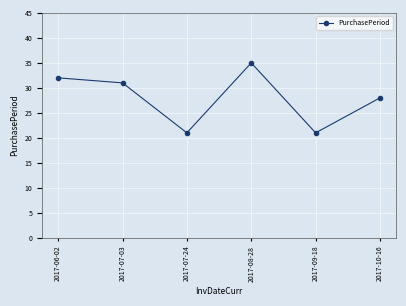

Is it true that the value at 2017-07-03 is 31?

True